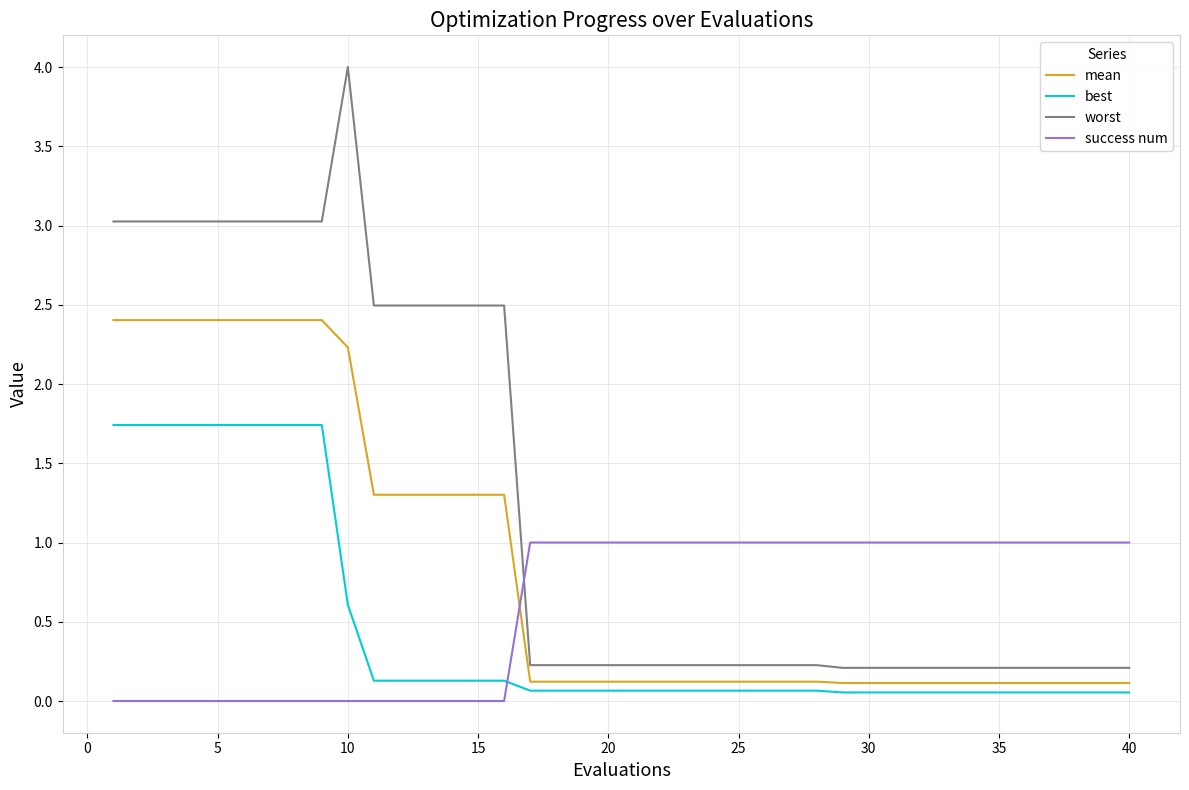

What is the greatest value displayed?

4.0